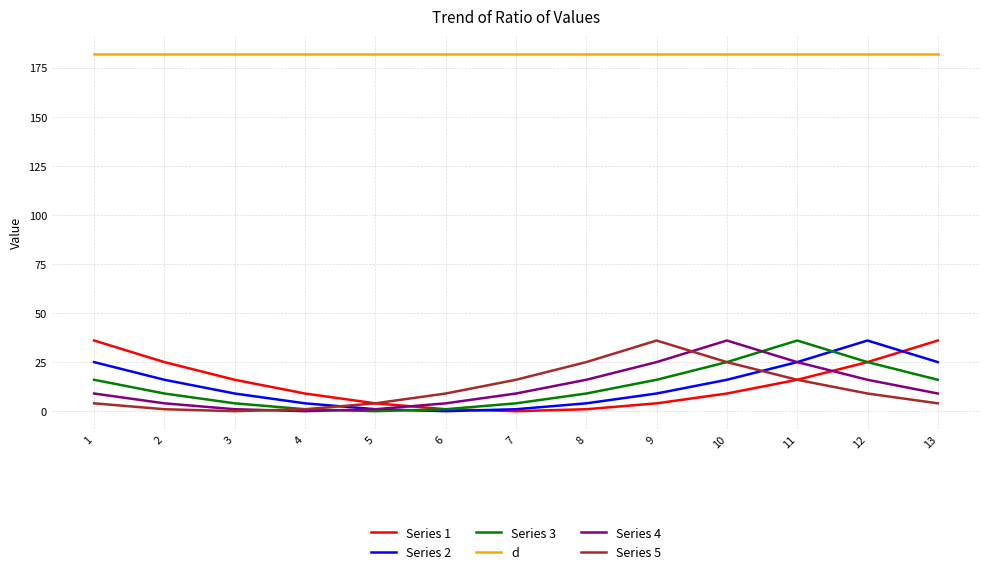

True or false: d and Series 2 cross at least once.

False